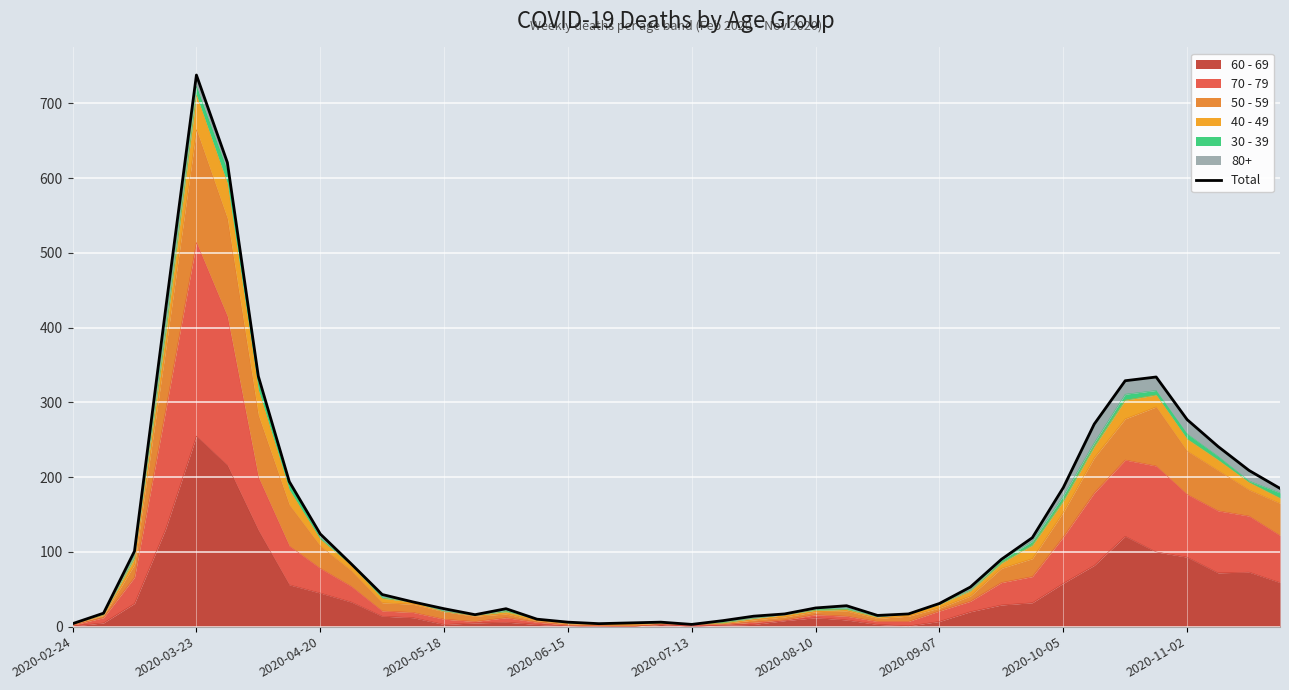

Which has a higher value, 23 or 35?

35